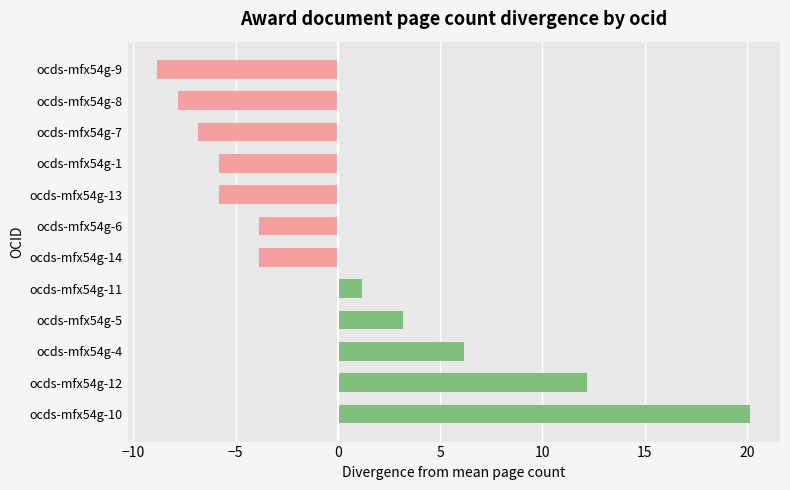

Where is the data nearest to the value 5?

ocds-mfx54g-4